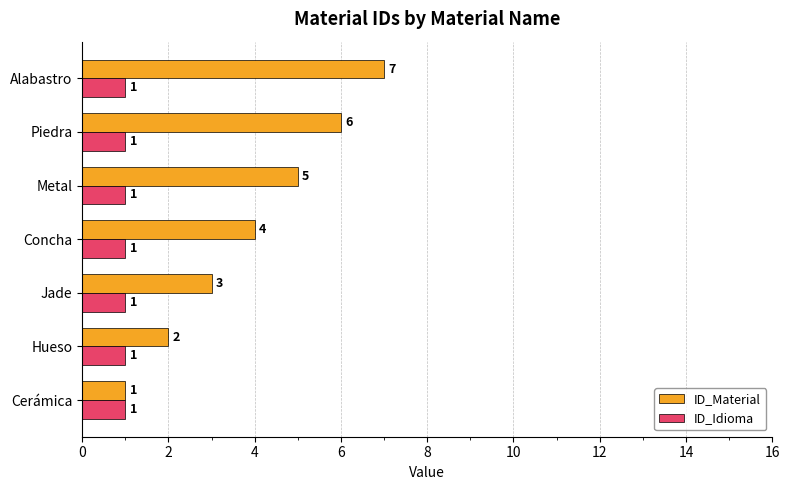

At which category is the sum across all series the highest?

Alabastro